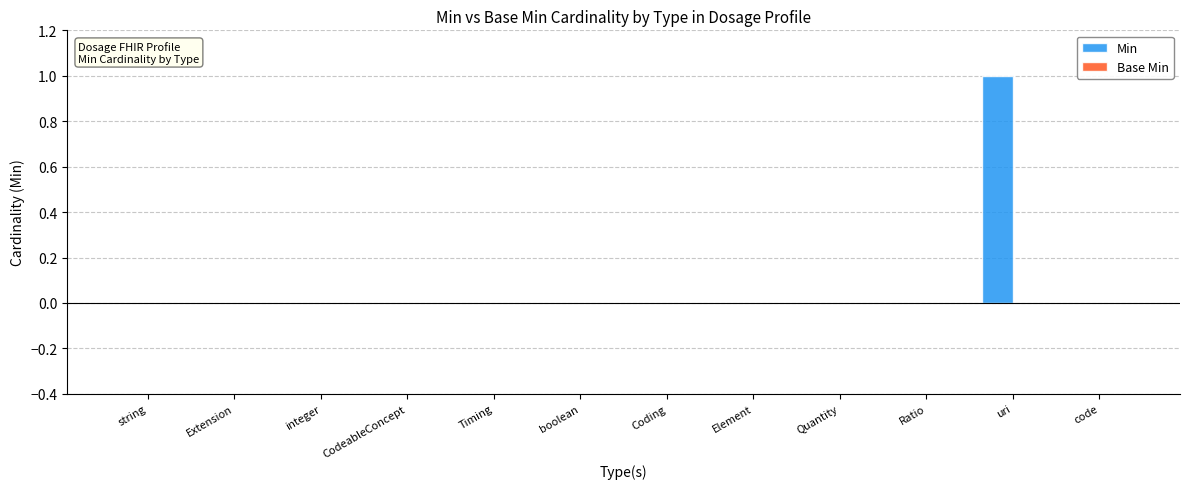

What is the change in value from Element to uri?

+1